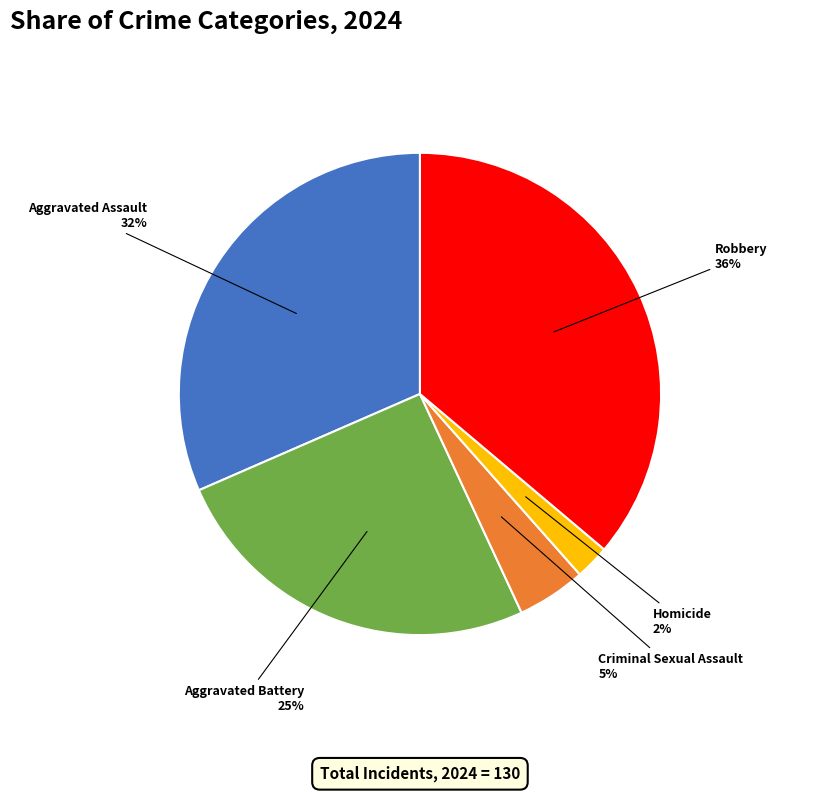

Approximately how many times larger is the value at Homicide compared to Aggravated Assault?

0.1